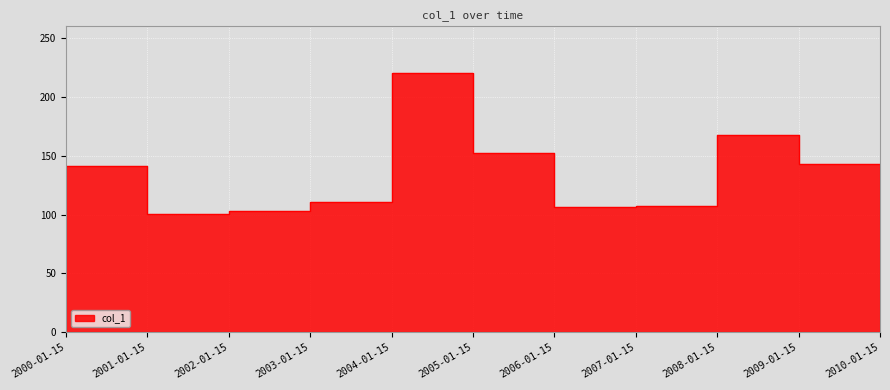

Reading left to right, what are all the values shown in this chart?

141.5	100.6	103.1	111.1	220.7	152.7	106.6	106.9	168.0	142.9	92.9